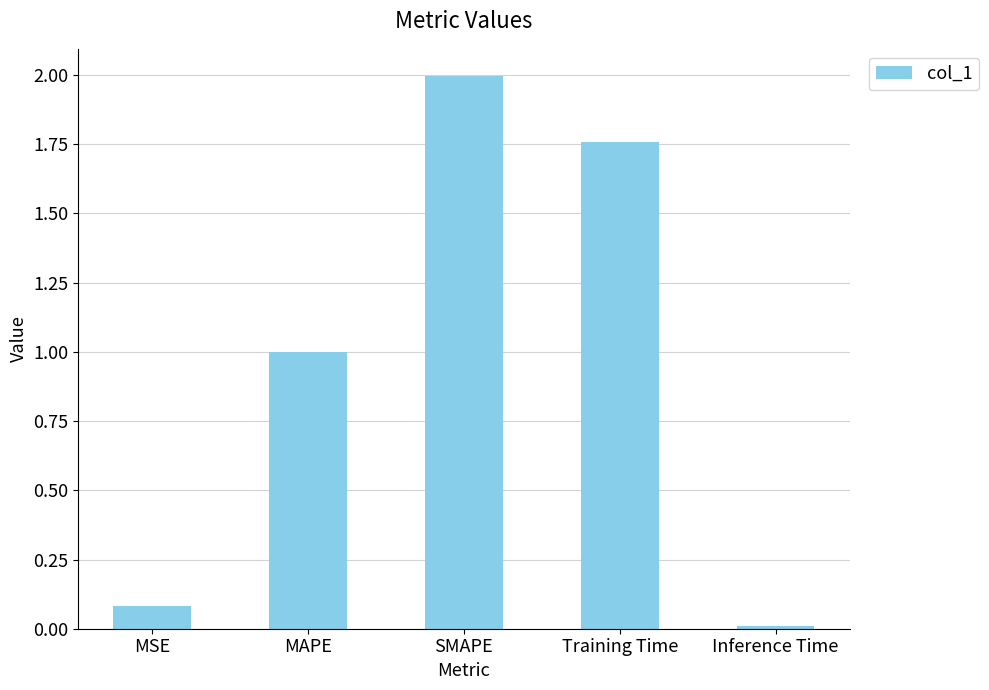

What is the average value?

1.0